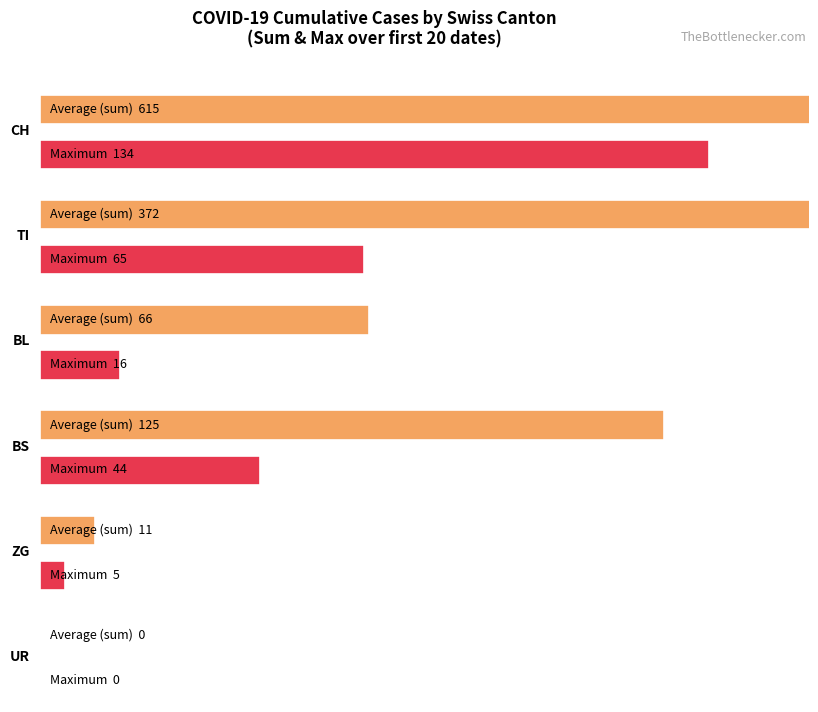

The ZG series shows 0 at 2020-03-01. True or false?

True